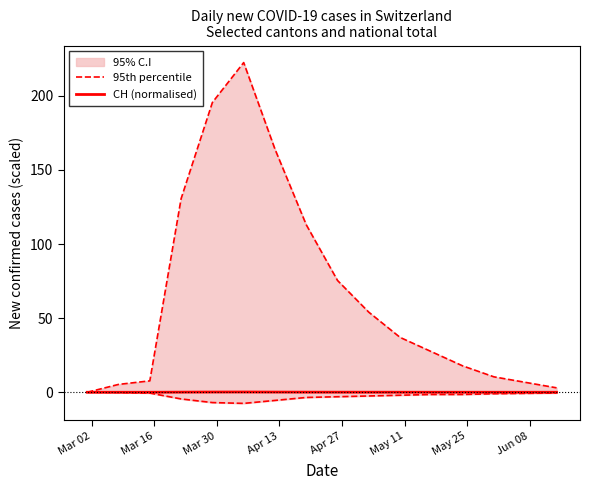

Is the value of CH (normalised) at Mar 16 greater than the value of 95th percentile at 10?

No